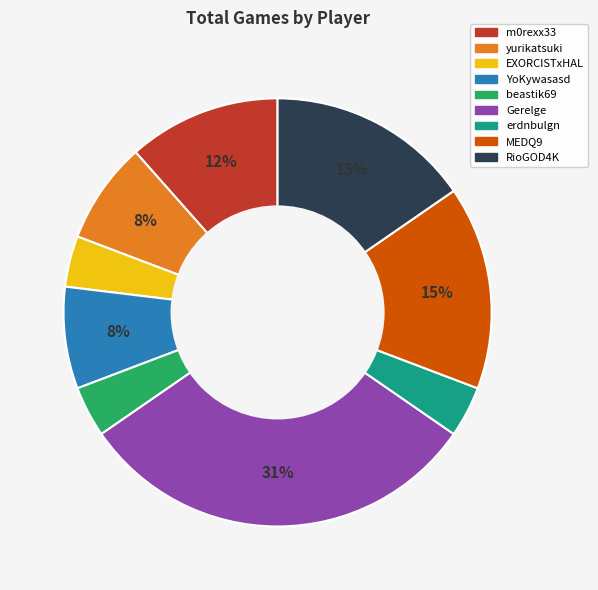

Count the number of slices in the pie.

9